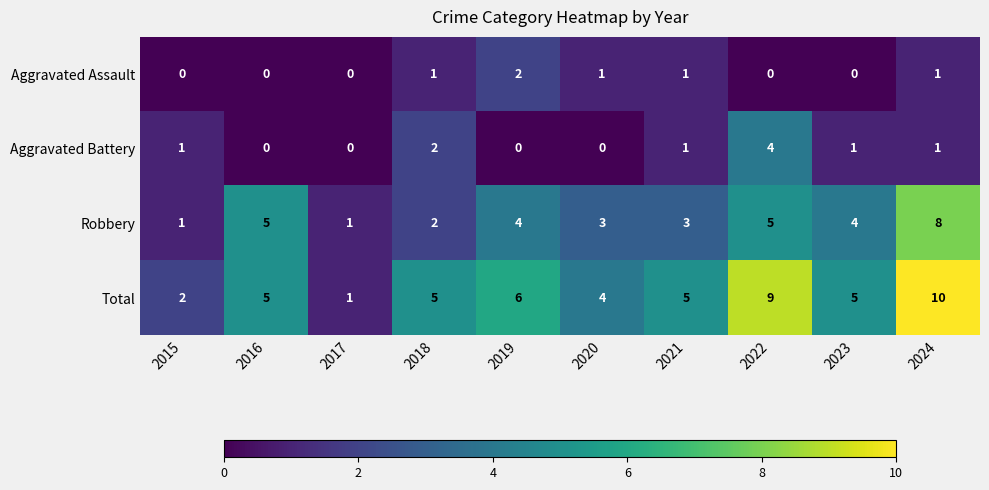

Is it true that Robbery equals 3 at 2016?

False